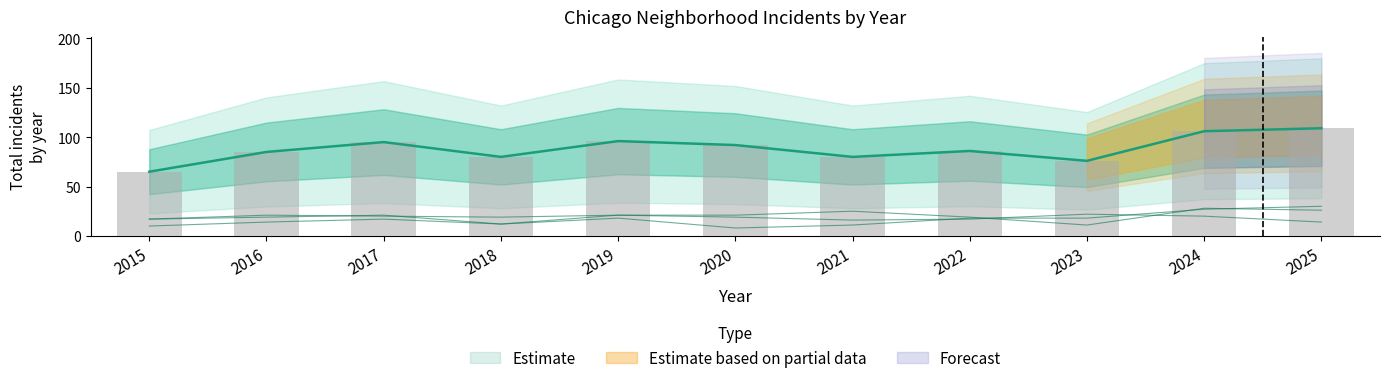

Between 2021 and 2024, which is larger?

2024